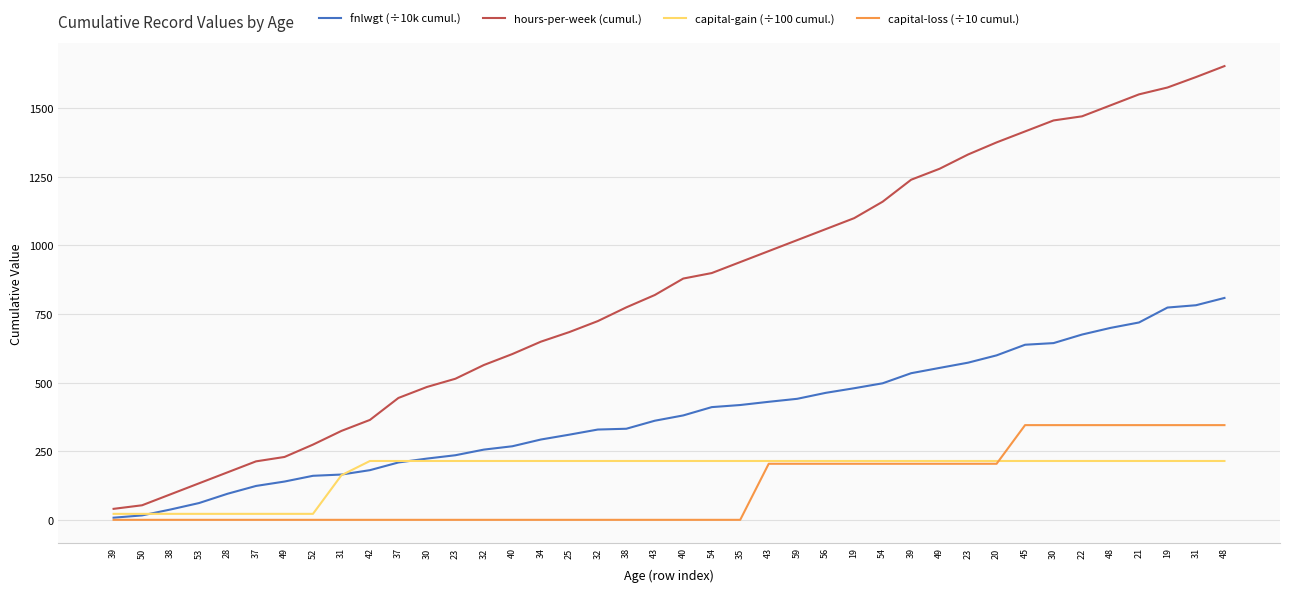

Count the number of data series in this chart.

4